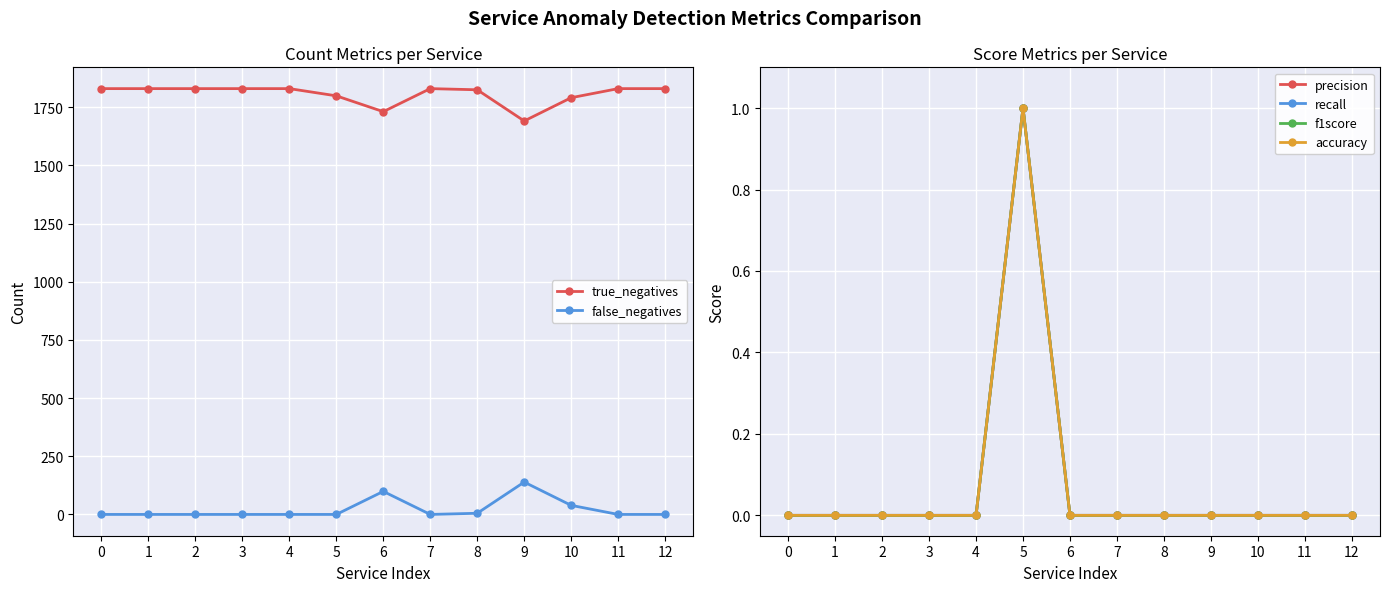

What is the maximum value for recall?

1